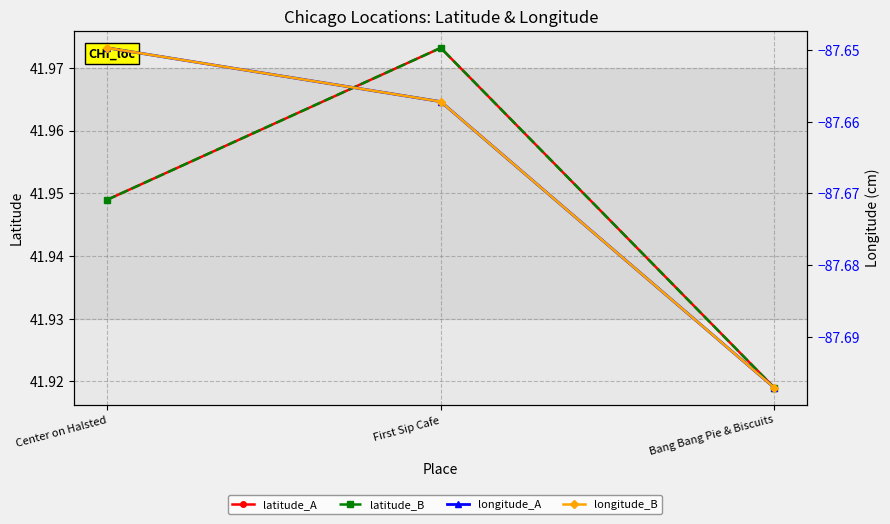

What is the spread (max minus min) of values at Bang Bang Pie & Biscuits?

129.6